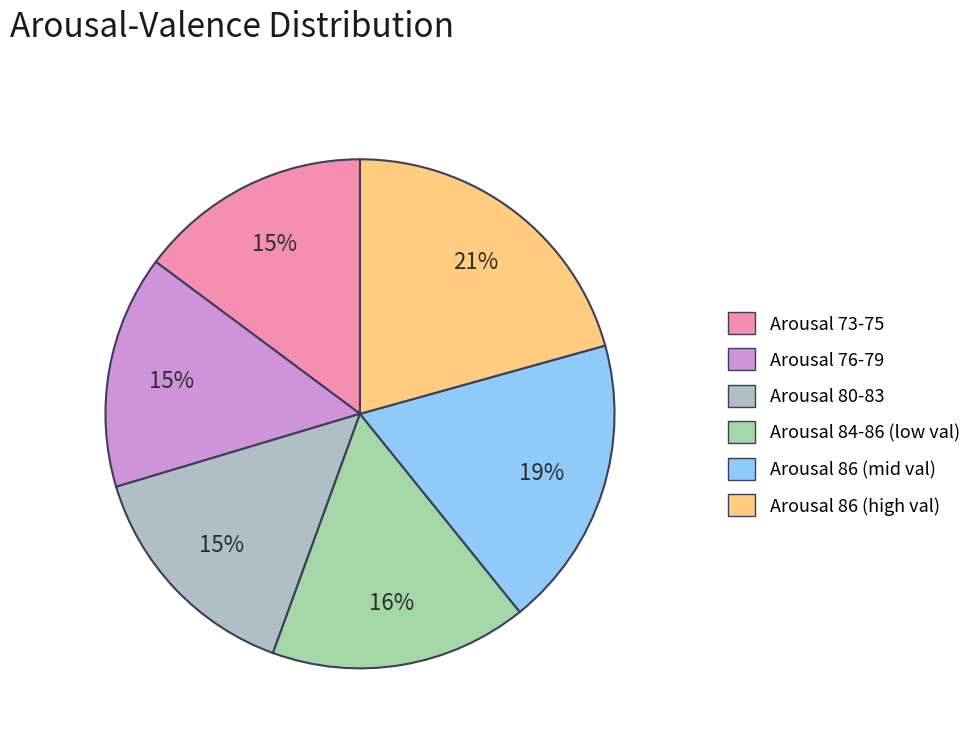

To the nearest percent, what is the difference between the largest and smallest slice percentages?

6%